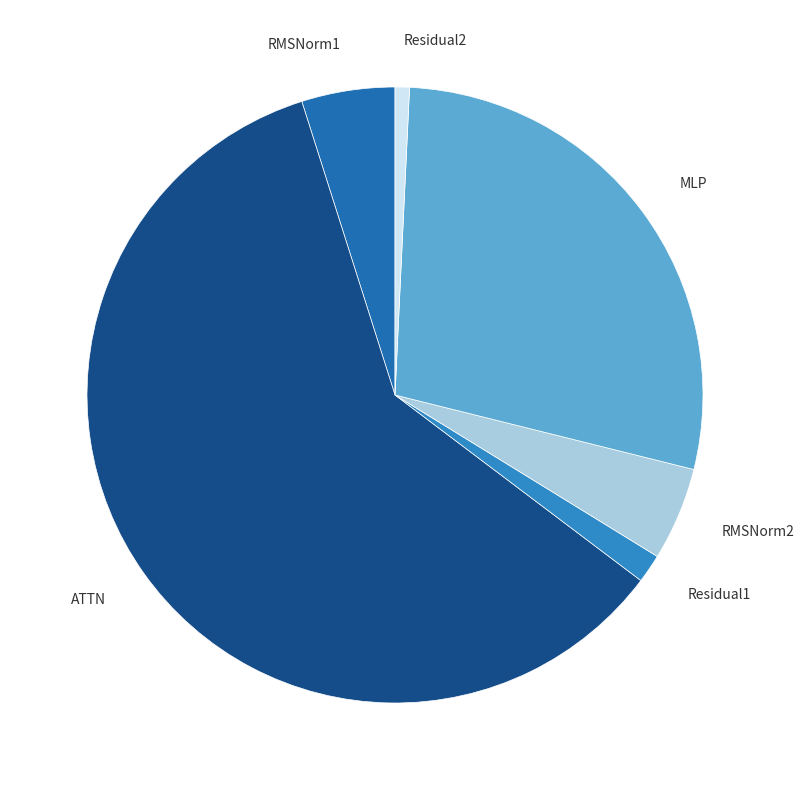

The RMSNorm2 slice represents 14% of the pie. True or false?

False